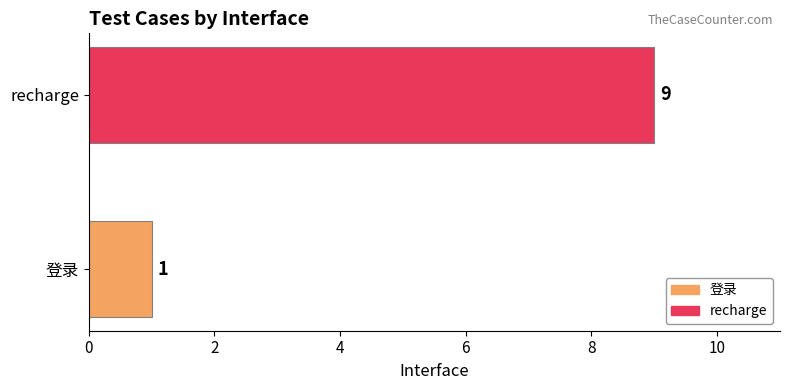

At which category does the chart reach its peak across all series?

recharge